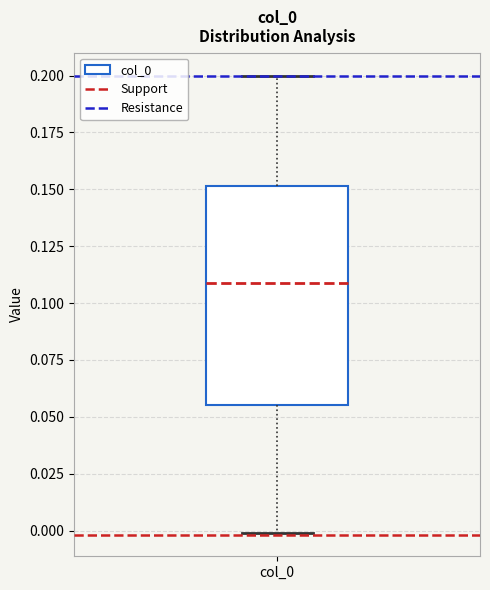

Read this box plot against the y-axis: the position of the median line, the range covered by the box, and the ends of both whiskers. The values are not printed on the chart, so give them approximately, as read against the axis.

median 0.110, box 0.055 to 0.150, whiskers 0.000 to 0.200